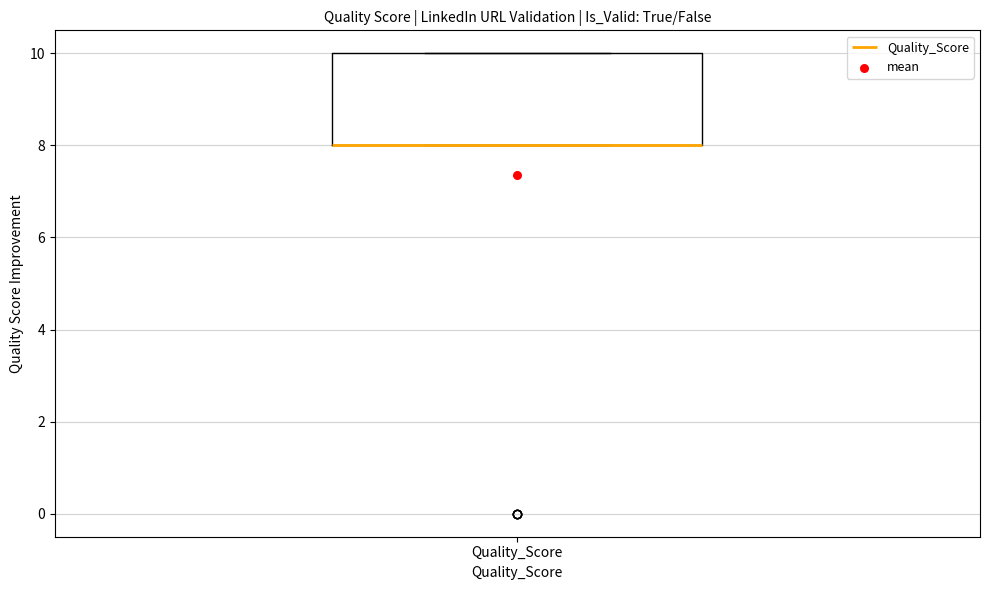

Read this box plot against the y-axis: the position of the median line, the range covered by the box, and the ends of both whiskers. The values are not printed on the chart, so give them approximately, as read against the axis.

median 8 (drawn on the box's lower edge), box 8 to 10, whiskers 8 to 10